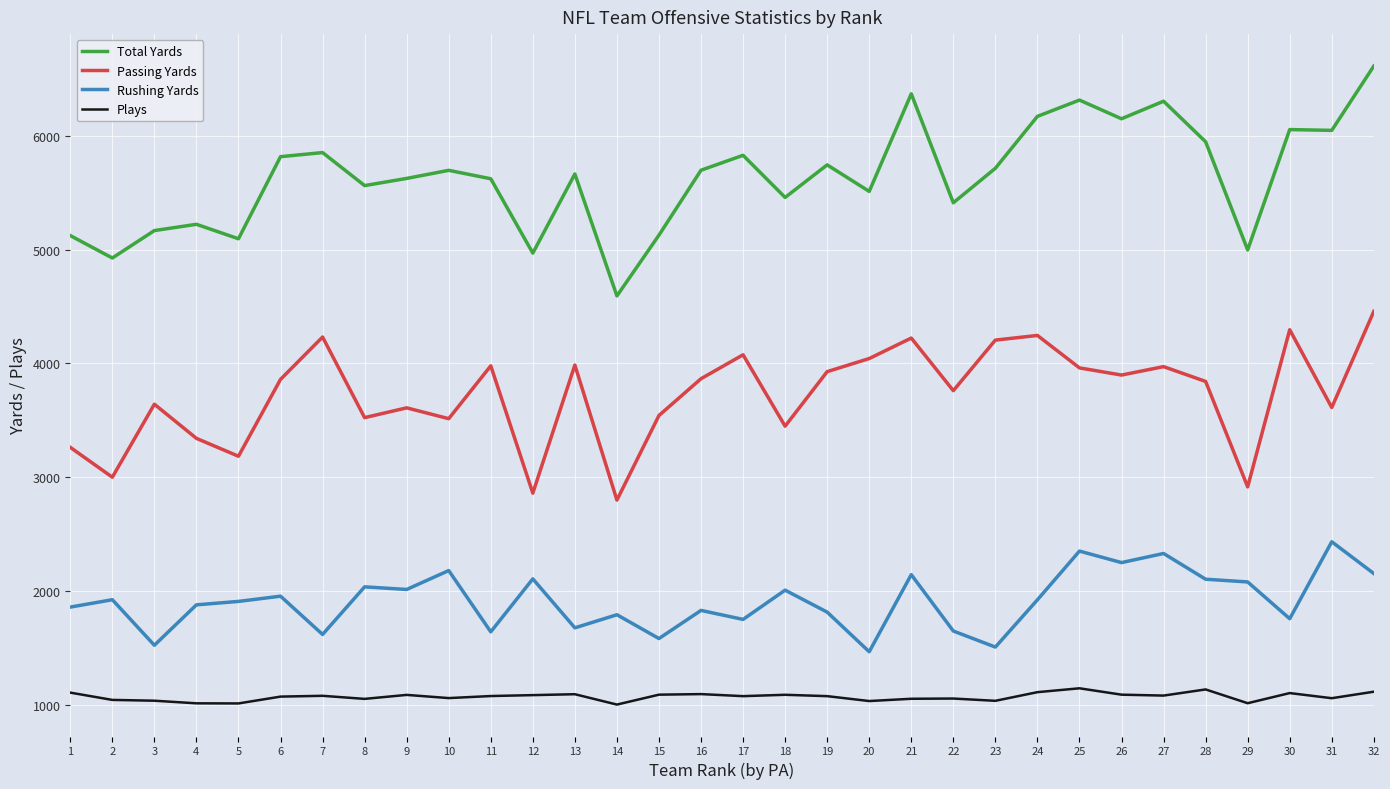

What is the minimum value shown in the chart?

1004